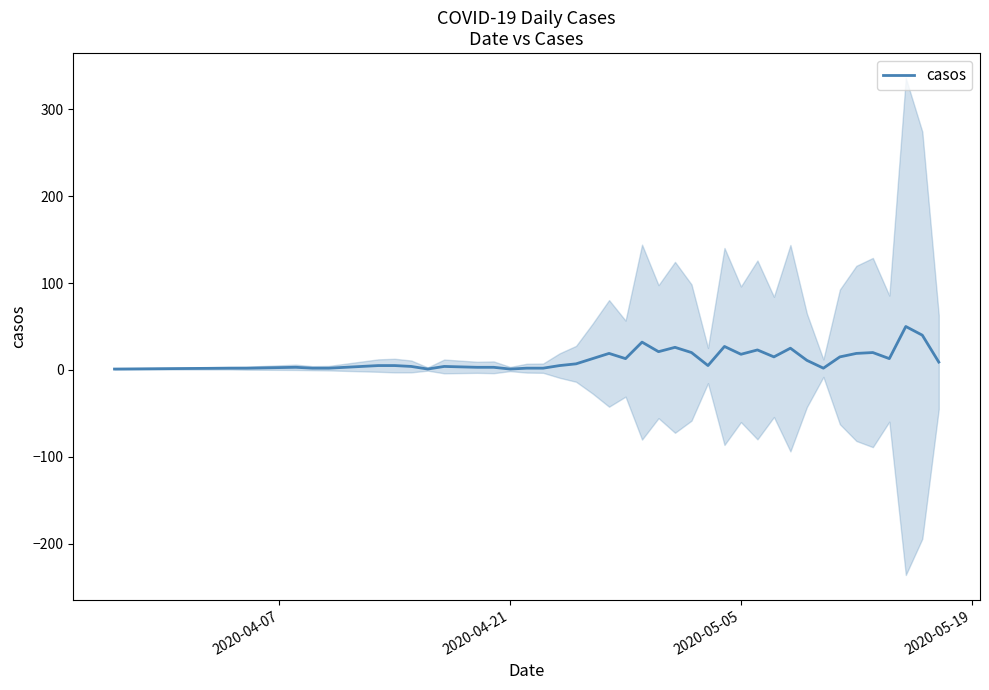

The casos series shows 1 at 2020-04-21. True or false?

True